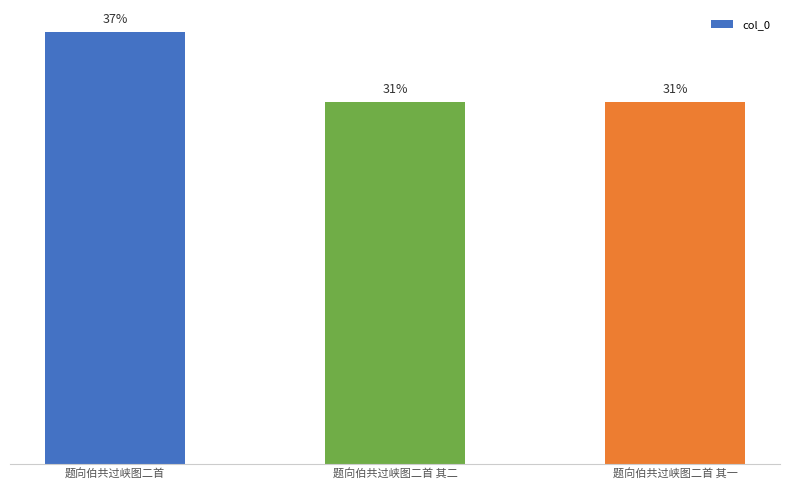

Does the chart contain any negative values?

No